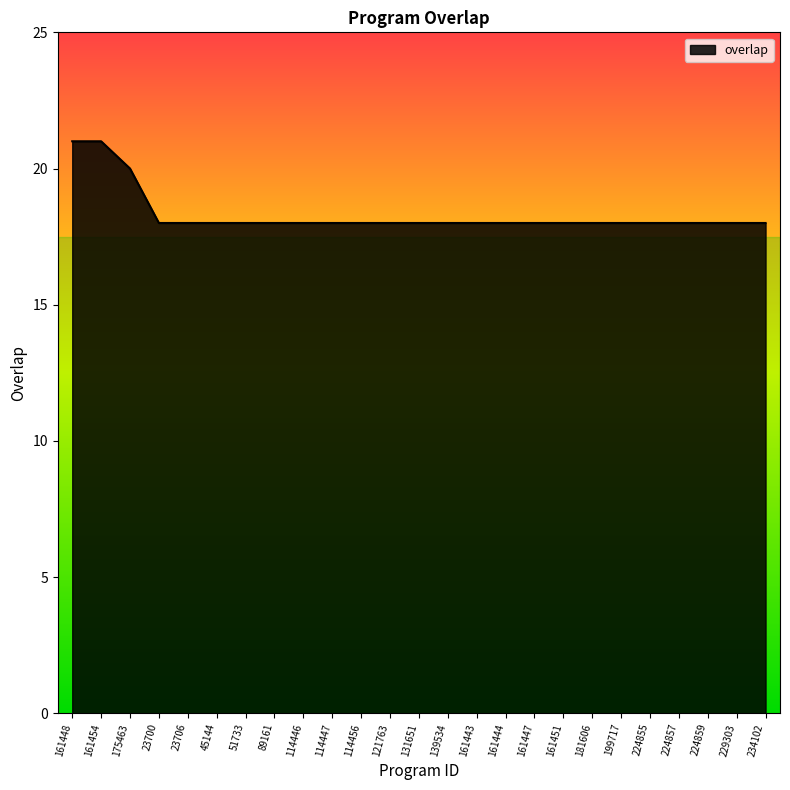

What is the ratio of the value at 224857 to the value at 51733?

1.0